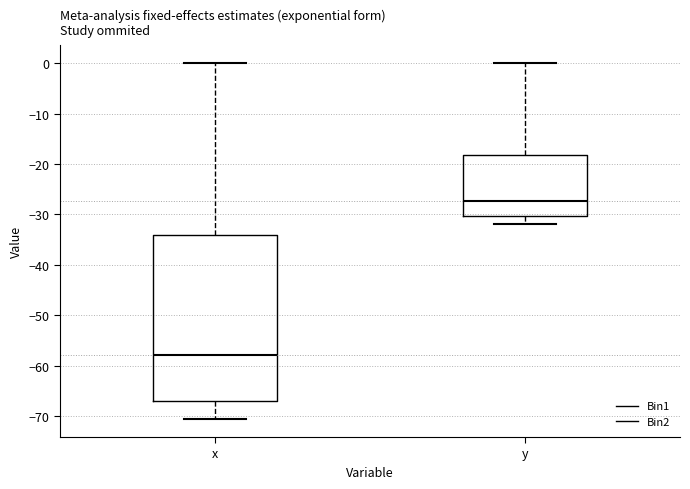

Reading left to right, transcribe this box plot: for each box, give where its median line is, the range the box spans, and where its two whiskers end, as read against the y-axis. The values are not printed on the chart, so give them approximately, as read against the axis.

x: median -58, box -67 to -34, whiskers -71 to 0
y: median -27, box -30 to -18, whiskers -32 to 0